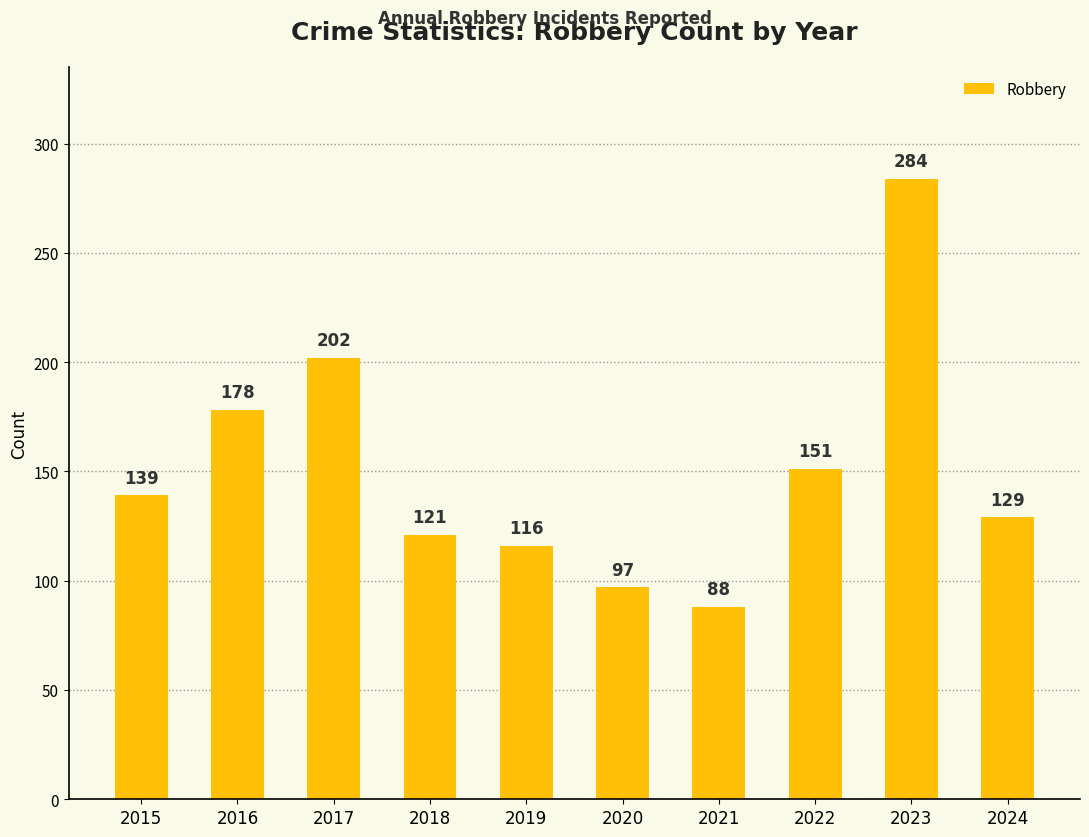

List the labels in order of value, smallest first.

2021, 2020, 2019, 2018, 2024, 2015, 2022, 2016, 2017, 2023